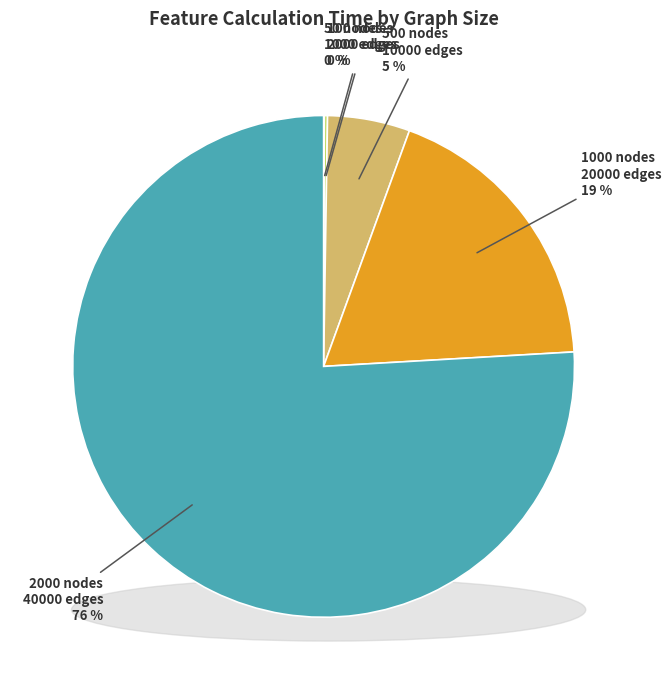

What is the smallest slice in the pie chart?

50_nodes_and_1000_edges